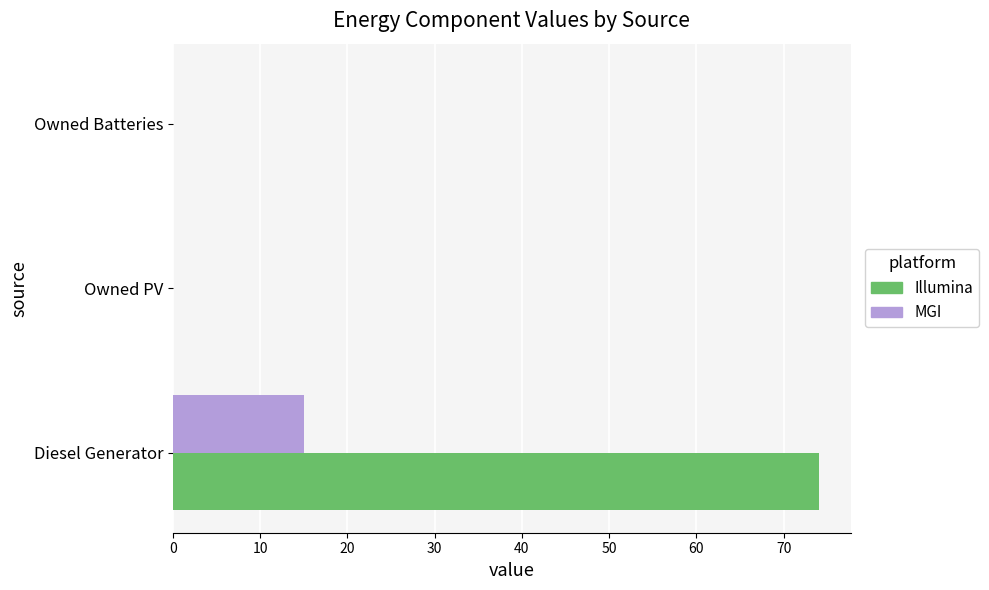

How many categories are shown in the chart?

3